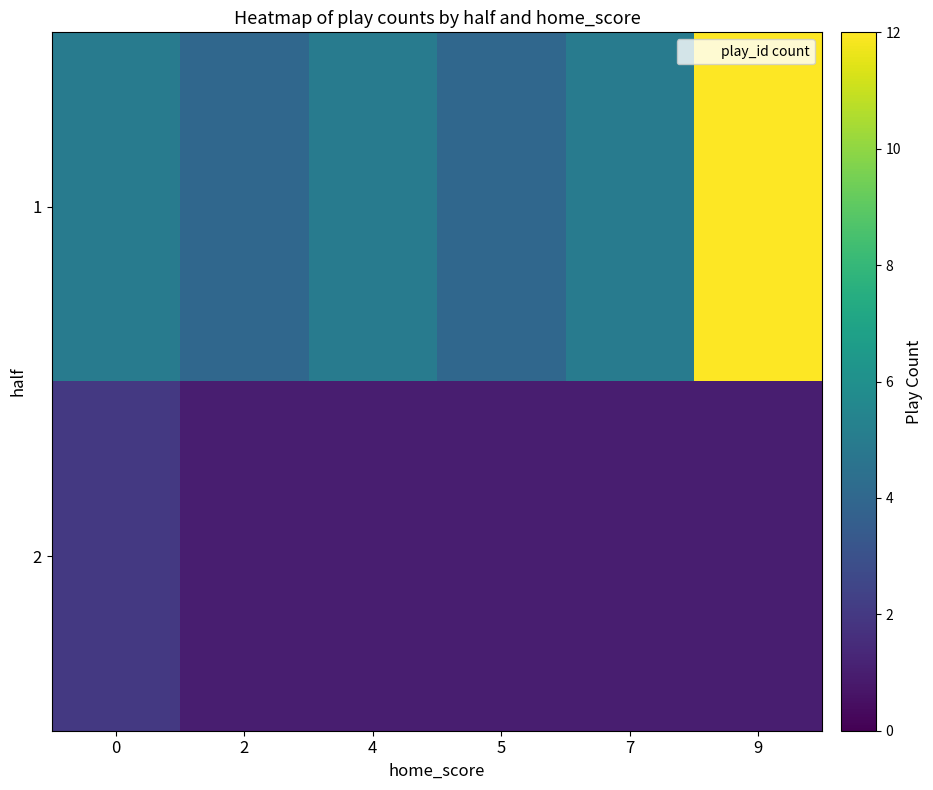

Reading right to left, what are all the values shown in this chart?

1: 9=12	7=5	5=4	4=5	2=4	0=5
2: 9=1	7=1	5=1	4=1	2=1	0=2